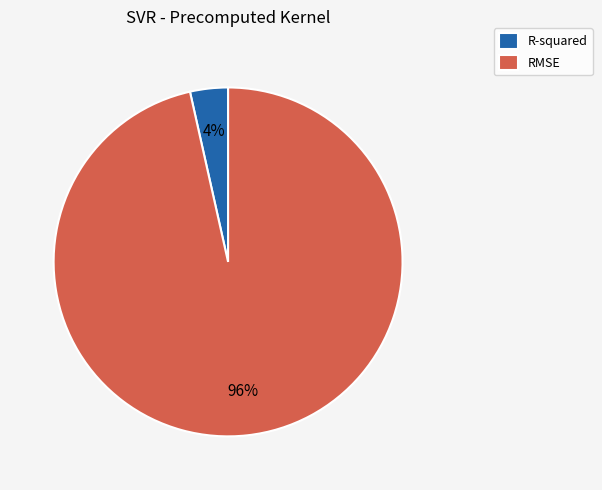

Is the sum of R-squared and RMSE greater than half?

Yes